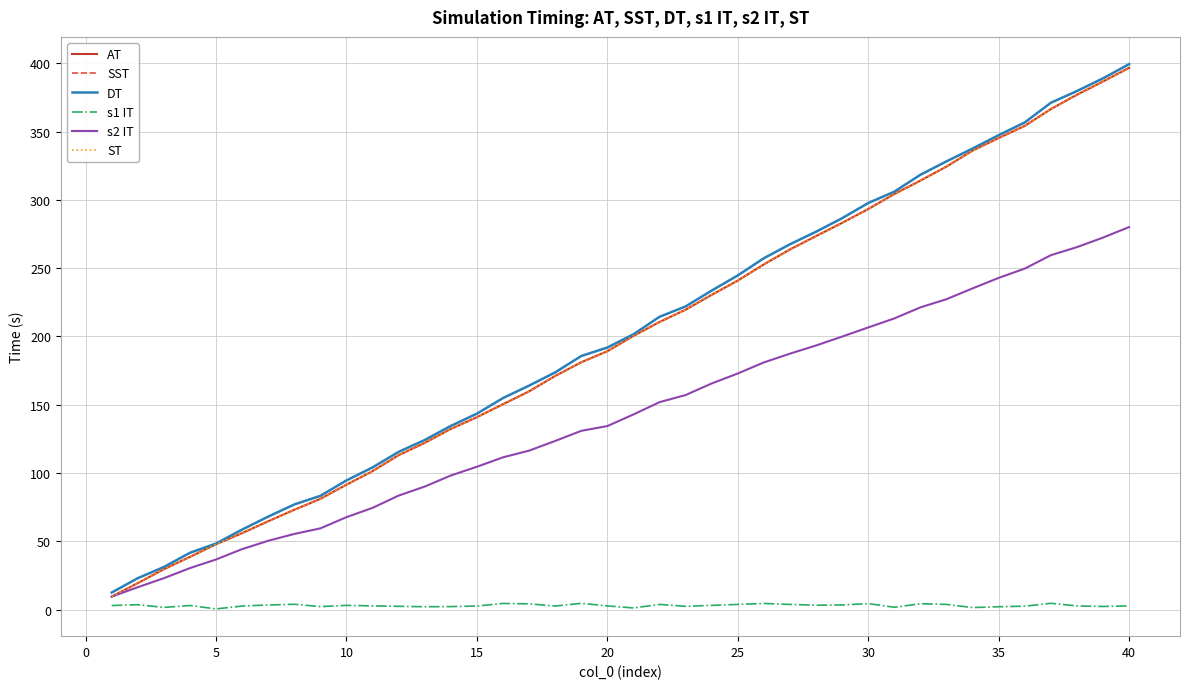

At how many categories does at least one series exceed 10?

40